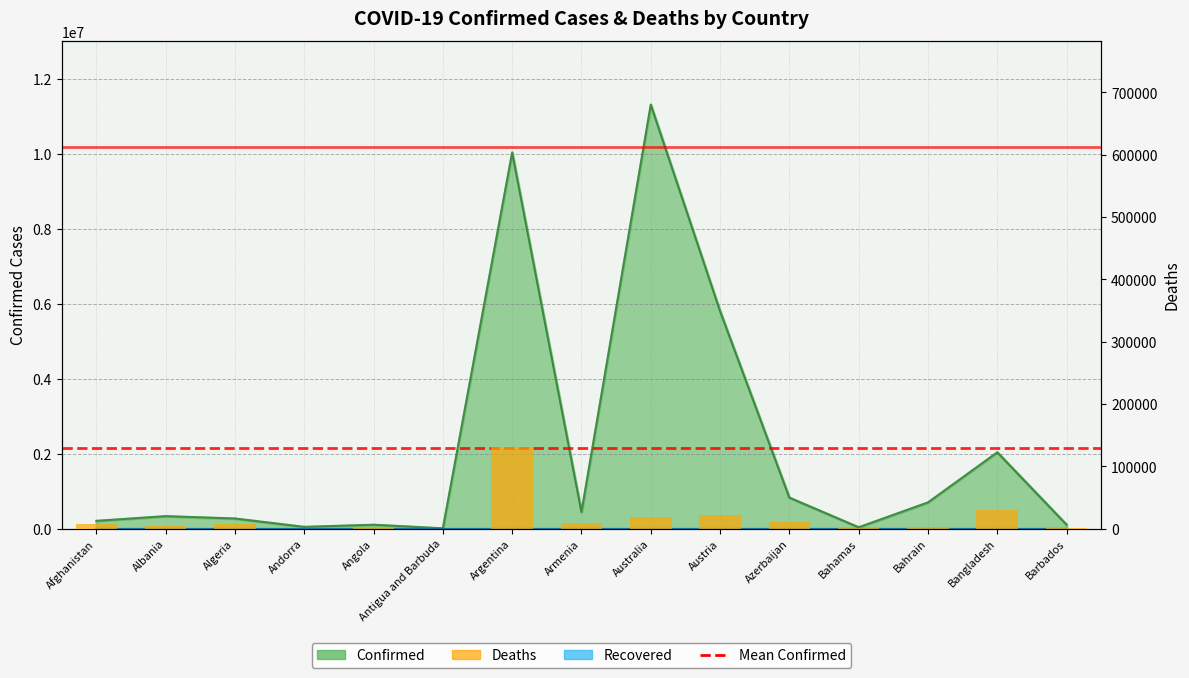

What is the minimum value shown in the chart?

146